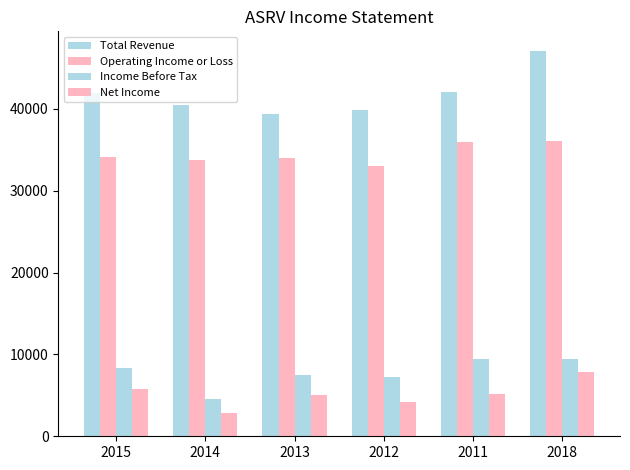

What is the highest value of the Operating Income or Loss series?

36100